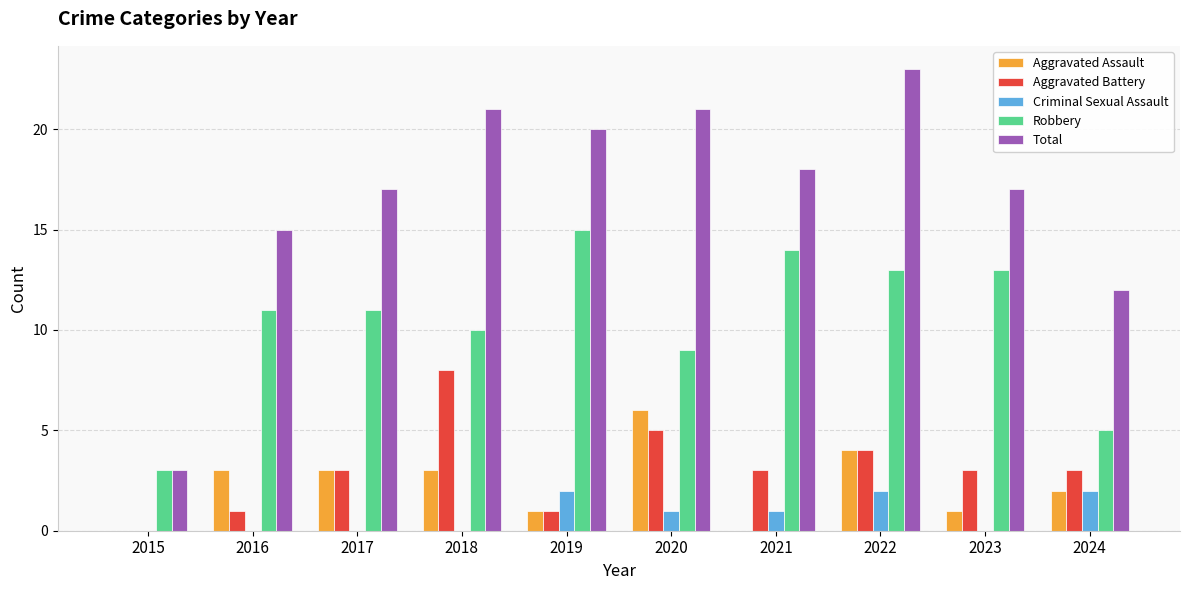

What is the total value across all series at 2020?

42